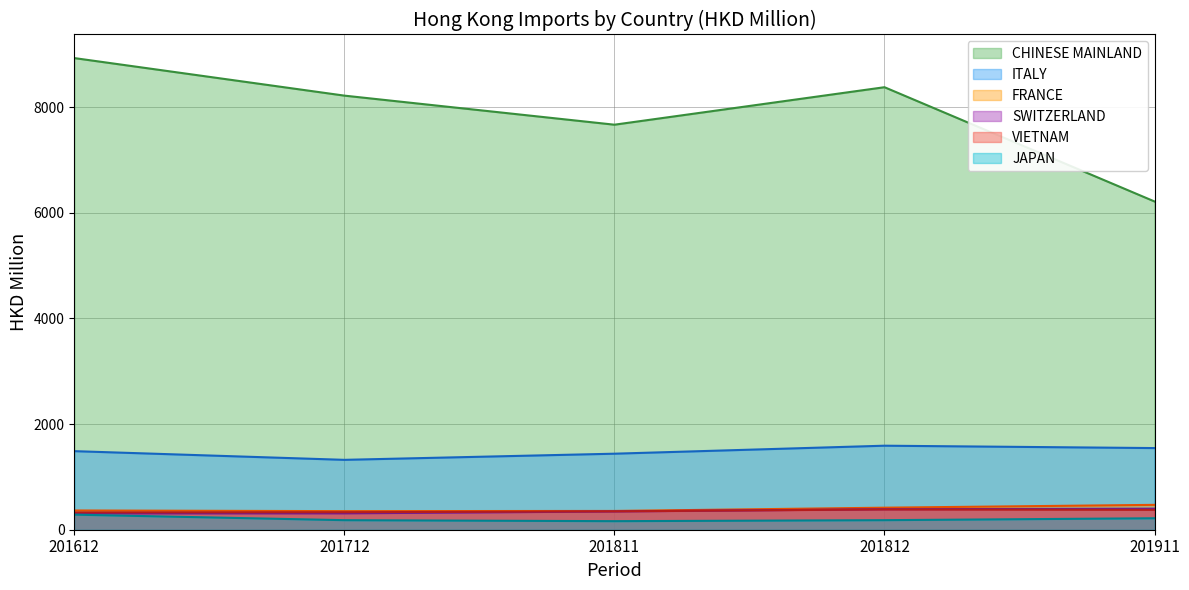

Reading left to right, transcribe all the data shown in this chart.

CHINESE MAINLAND: 201612=8926.6	201712=8215.9	201811=7665.6	201812=8375.0	201911=6212.2
ITALY: 201612=1487.1	201712=1322.5	201811=1438.9	201812=1590.3	201911=1545.3
FRANCE: 201612=364.4	201712=351.8	201811=355.4	201812=417.0	201911=470.6
SWITZERLAND: 201612=308.8	201712=310.0	201811=345.6	201812=387.6	201911=398.7
VIETNAM: 201612=326.2	201712=330.6	201811=347.5	201812=384.2	201911=376.4
JAPAN: 201612=285.3	201712=180.8	201811=162.0	201812=180.9	201911=217.0